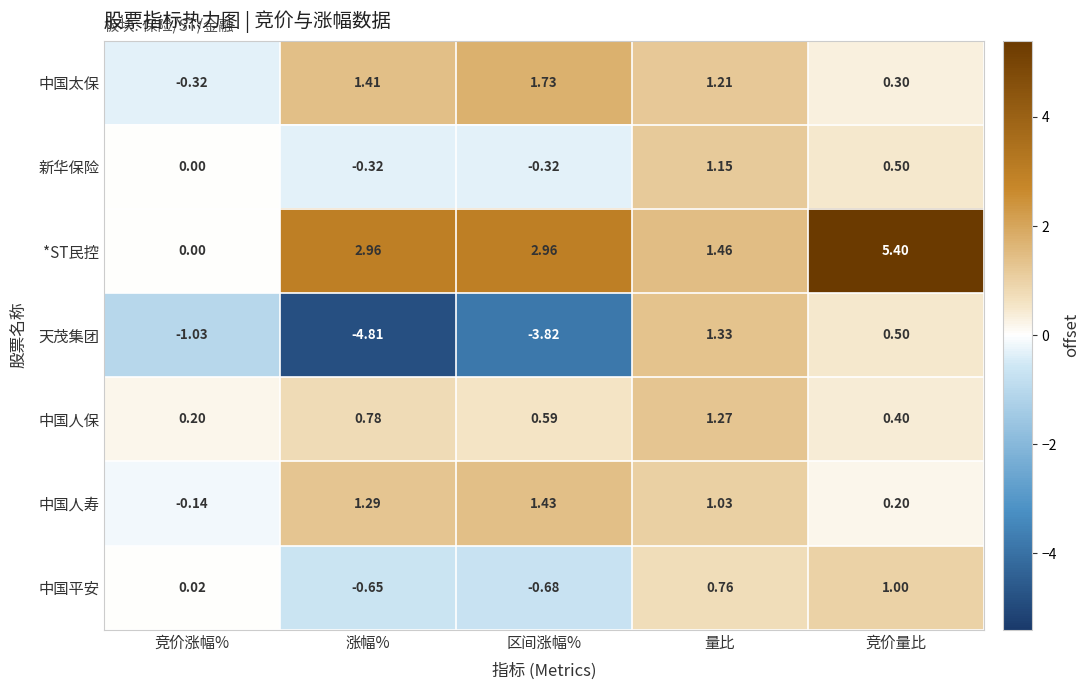

How many data points in 中国太保 are above 1?

3